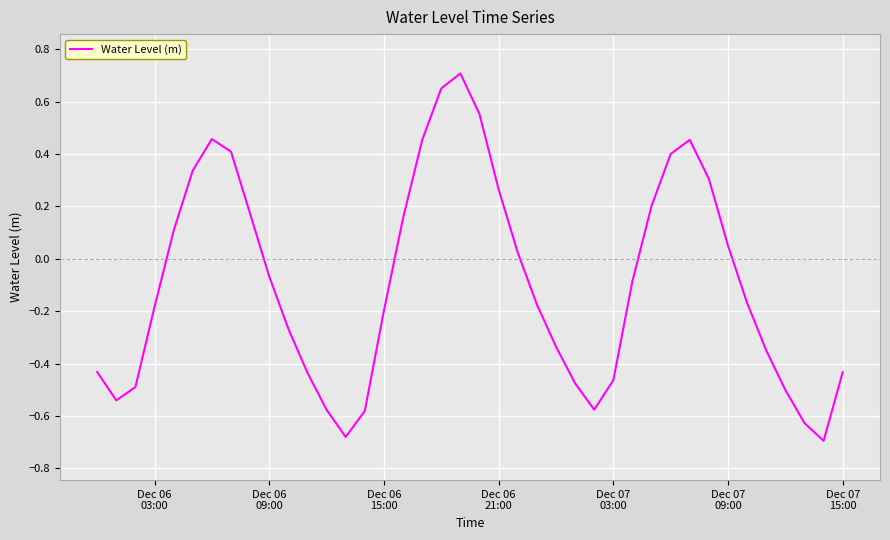

What is the average value?

-0.1